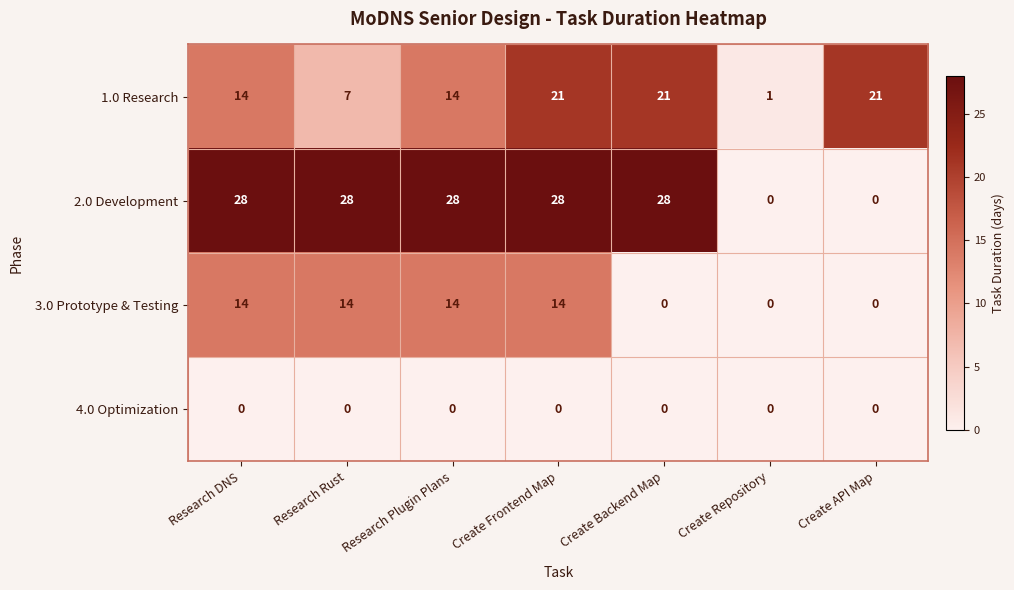

Reading right to left, transcribe all the data shown in this chart.

1.0 Research: 21	1	21	21	14	7	14
2.0 Development: 0	0	28	28	28	28	28
3.0 Prototype & Testing: 0	0	0	14	14	14	14
4.0 Optimization: 0	0	0	0	0	0	0